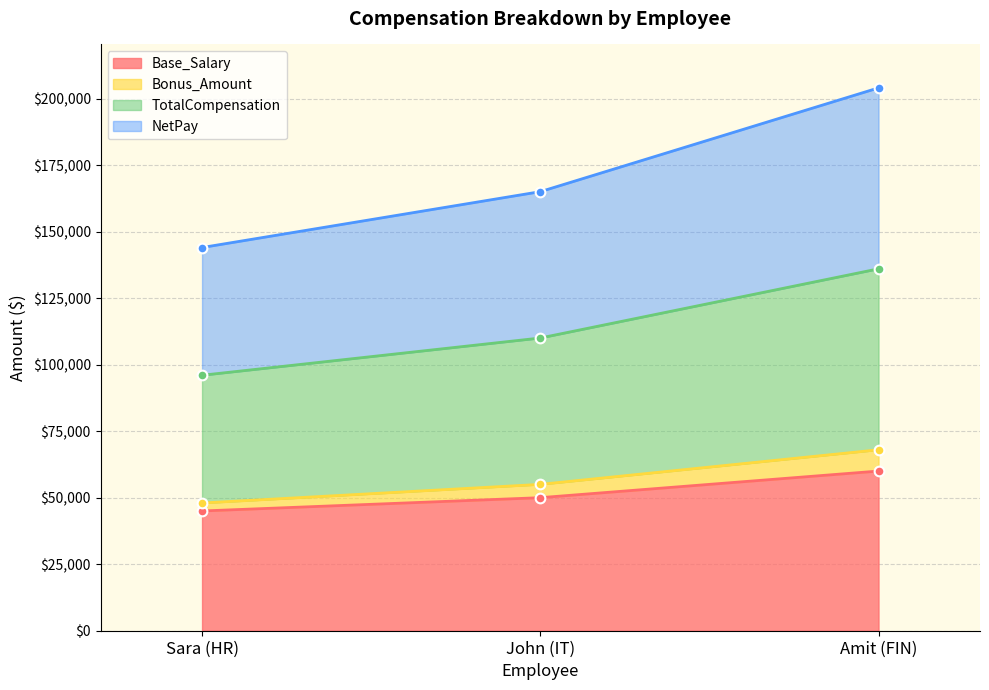

What is the difference between the TotalCompensation values at Amit (FIN) and John (IT)?

26000